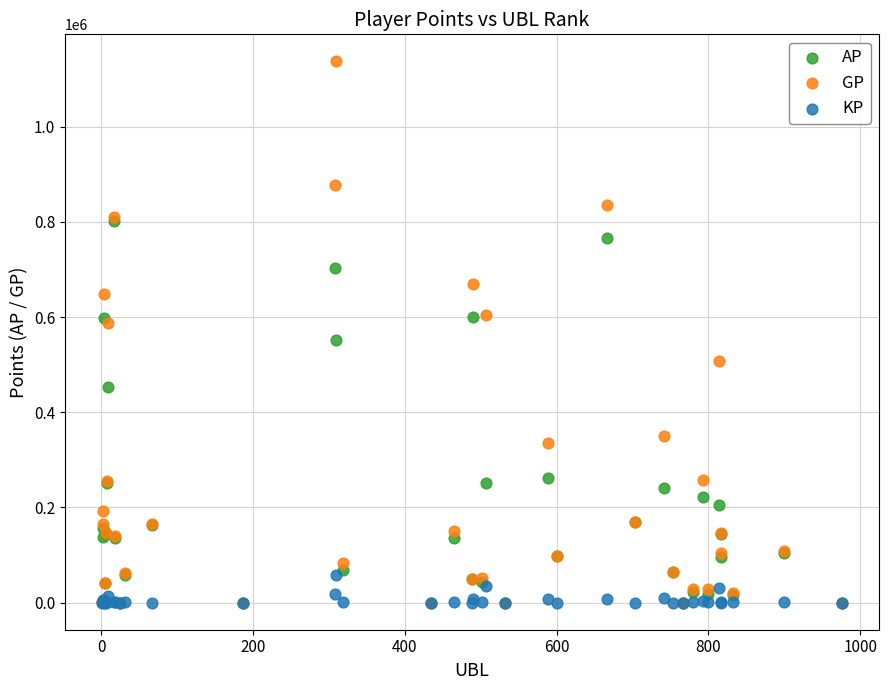

Which series reaches the maximum Y coordinate?

GP